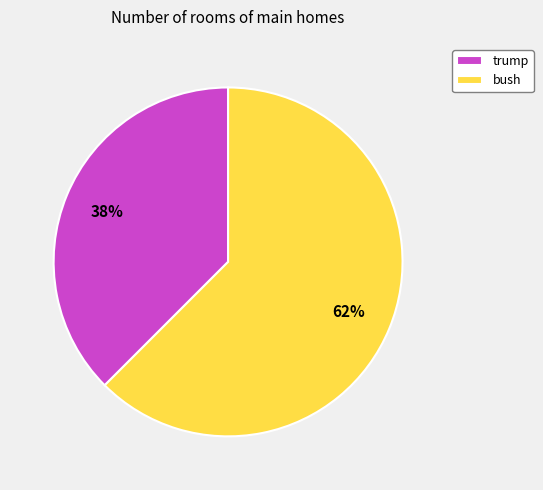

What is the smallest slice in the pie chart?

trump